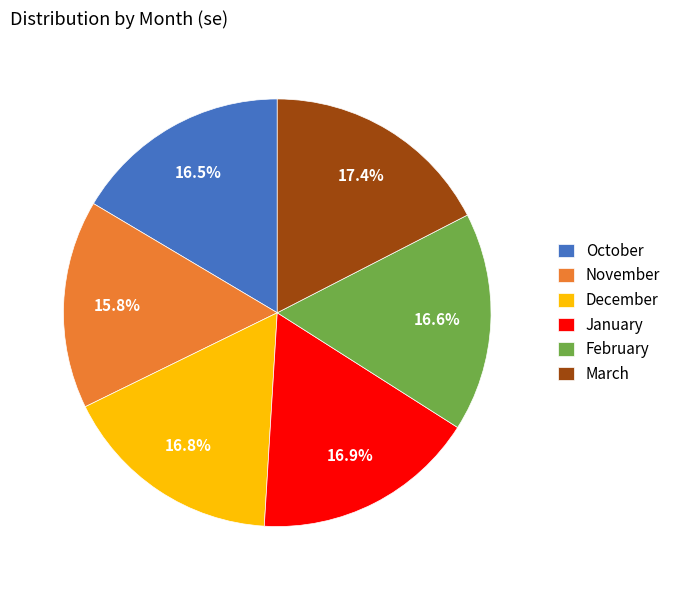

How many segments does this pie chart have?

6